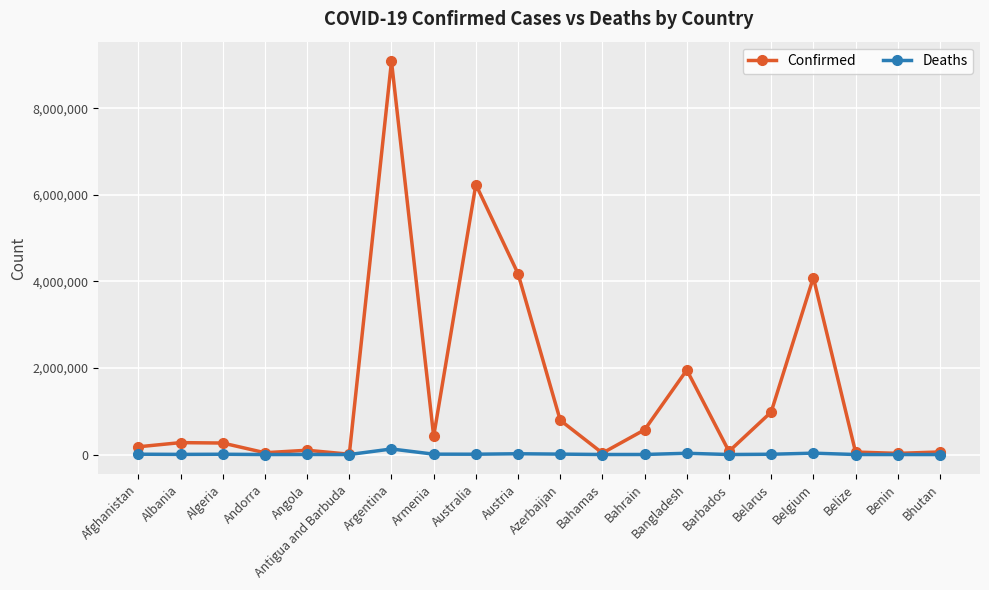

What is the sum of all Confirmed values?

29429333